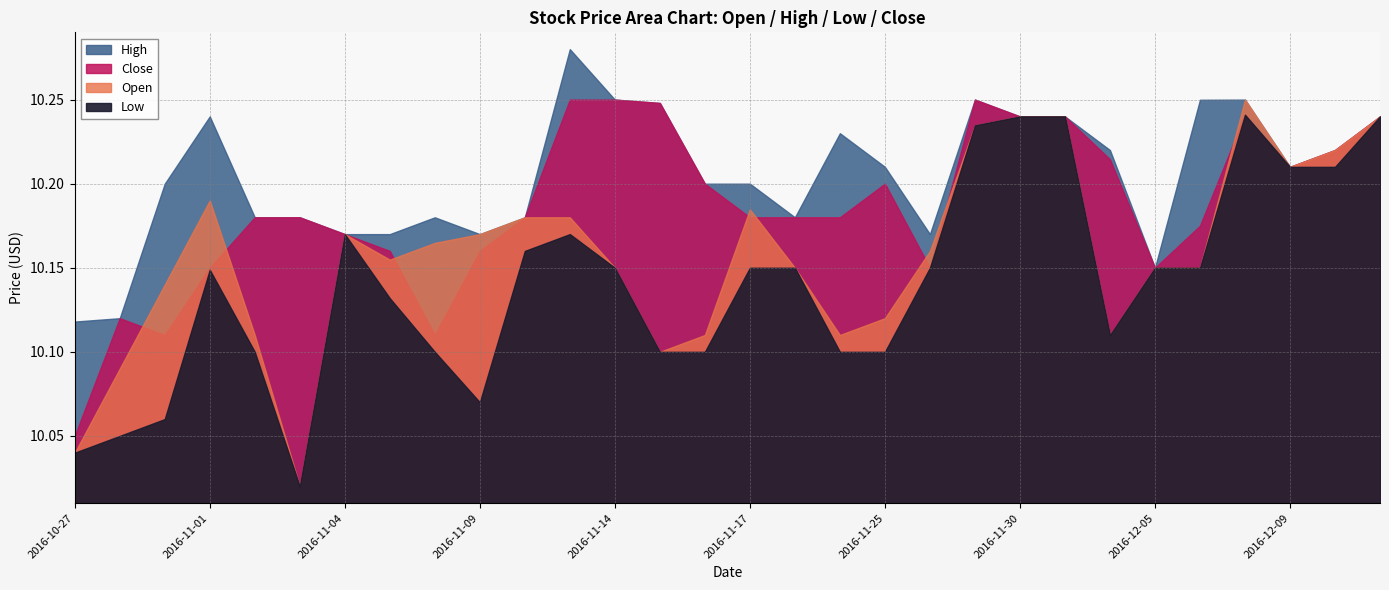

Reading left to right, what are all the values shown in this chart?

Open: 10.0	10.1	10.1	10.2	10.1	10.0	10.2	10.2	10.2	10.2	10.2	10.2	10.2	10.1	10.1	10.2	10.2	10.1	10.1	10.2	10.2	10.2	10.2	10.1	10.2	10.2	10.2	10.2	10.2	10.2
Low: 10.0	10.1	10.1	10.1	10.1	10.0	10.2	10.1	10.1	10.1	10.2	10.2	10.2	10.1	10.1	10.2	10.2	10.1	10.1	10.2	10.2	10.2	10.2	10.1	10.2	10.2	10.2	10.2	10.2	10.2
High: 10.1	10.1	10.2	10.2	10.2	10.2	10.2	10.2	10.2	10.2	10.2	10.3	10.2	10.2	10.2	10.2	10.2	10.2	10.2	10.2	10.2	10.2	10.2	10.2	10.2	10.2	10.2	10.2	10.2	10.2
Close: 10.1	10.1	10.1	10.2	10.2	10.2	10.2	10.2	10.1	10.2	10.2	10.2	10.2	10.2	10.2	10.2	10.2	10.2	10.2	10.2	10.2	10.2	10.2	10.2	10.2	10.2	10.2	10.2	10.2	10.2